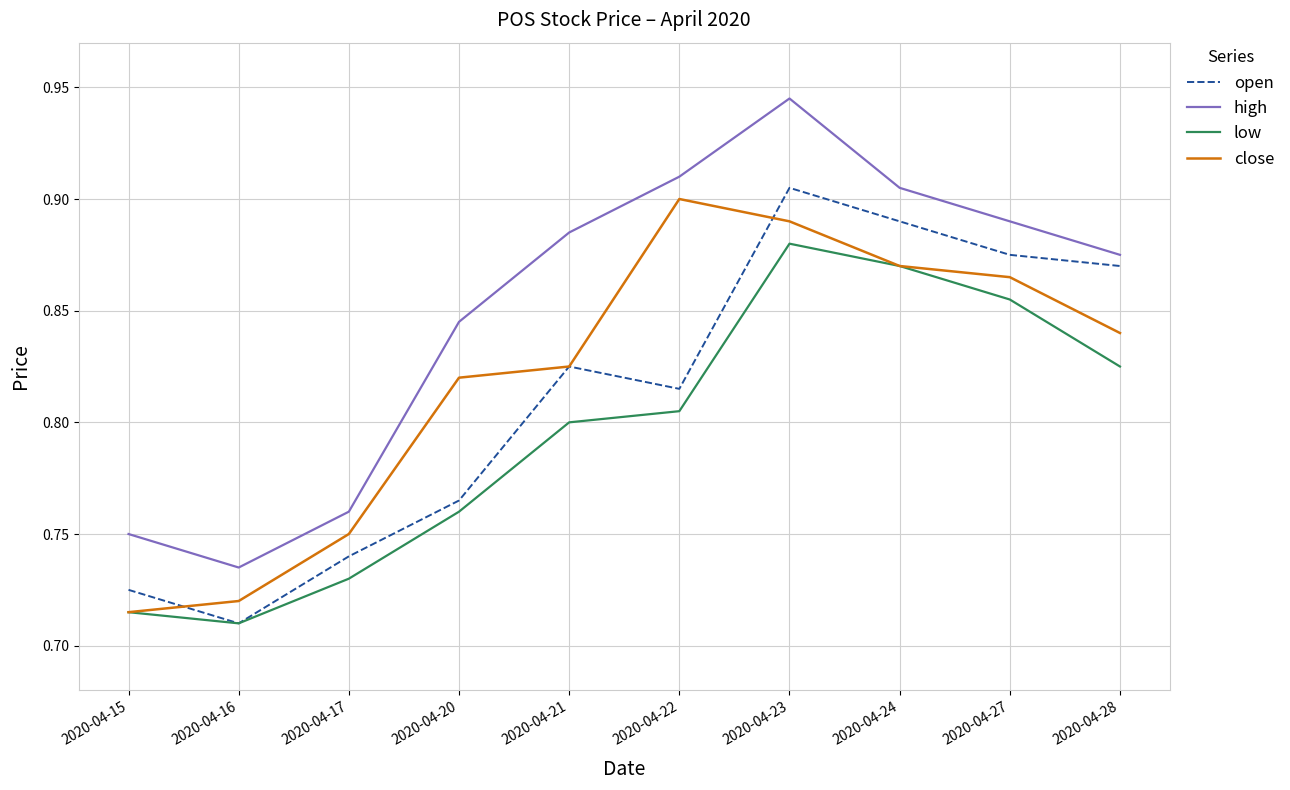

At how many categories does at least one series exceed 0?

10